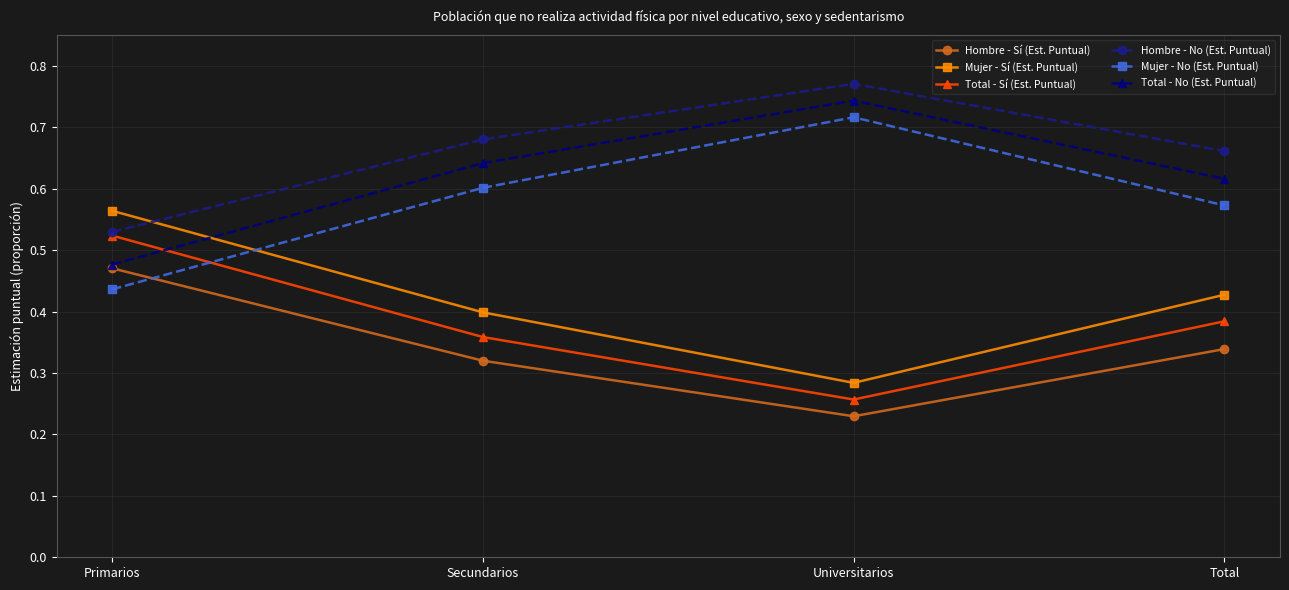

At which label does Mujer - No (Est. Puntual) reach its minimum?

Primarios